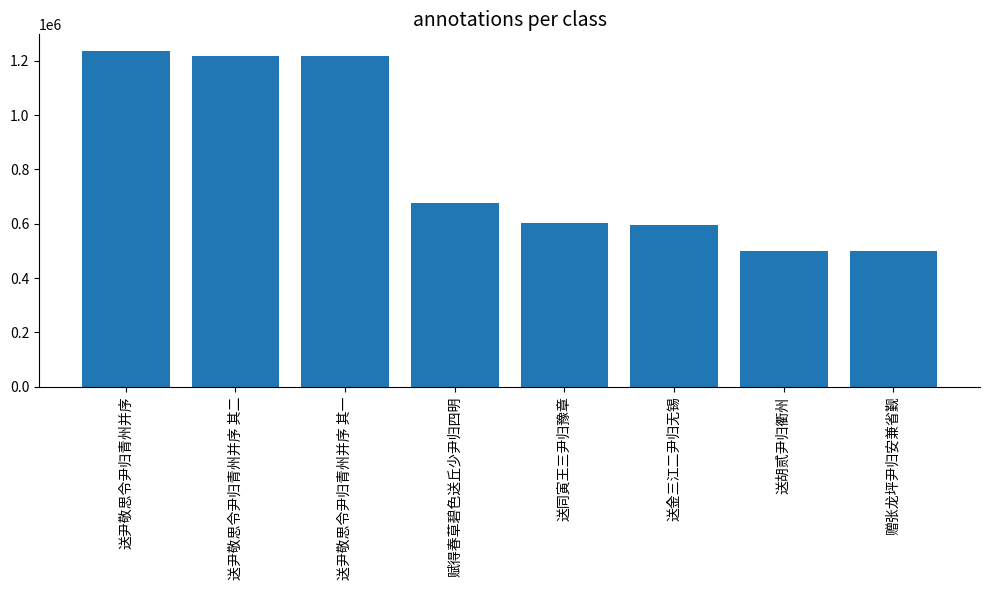

The value at 送同寅王三尹归豫章 is 603435. True or false?

True